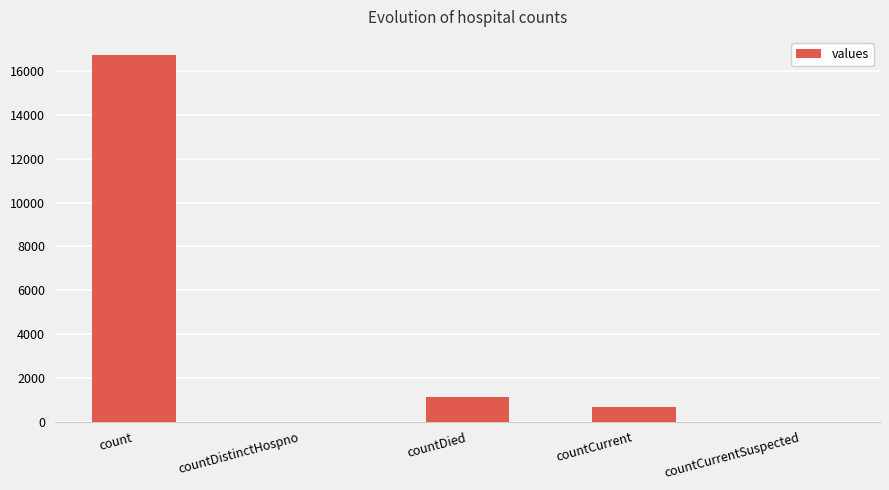

What is the greatest value displayed?

16729